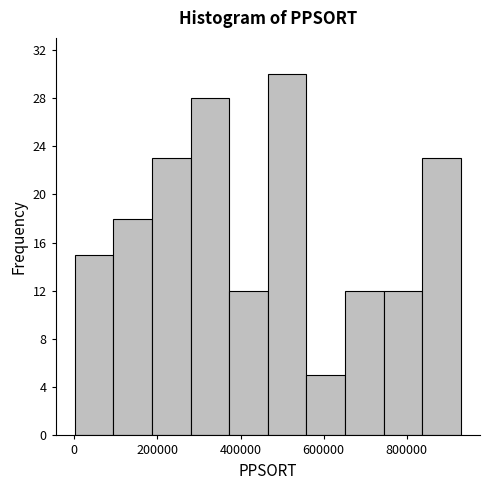

What is the height of the bar covering 560000 to 660000 on the x-axis? Neither the bar edges nor the heights are printed on the chart, so give them approximately, as read against the axes.

5